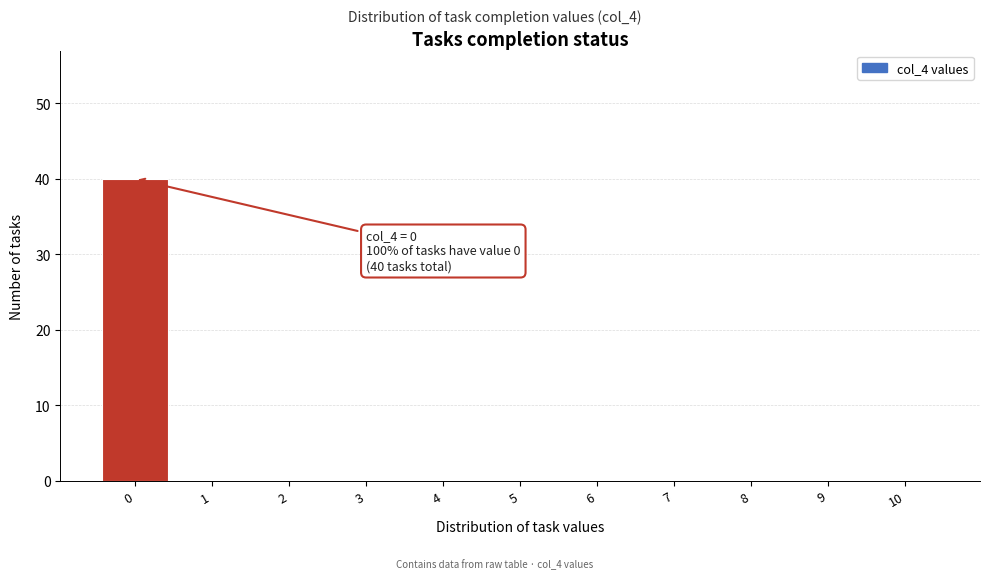

Which range on the x-axis has the tallest bar?

-0.5 to 0.5